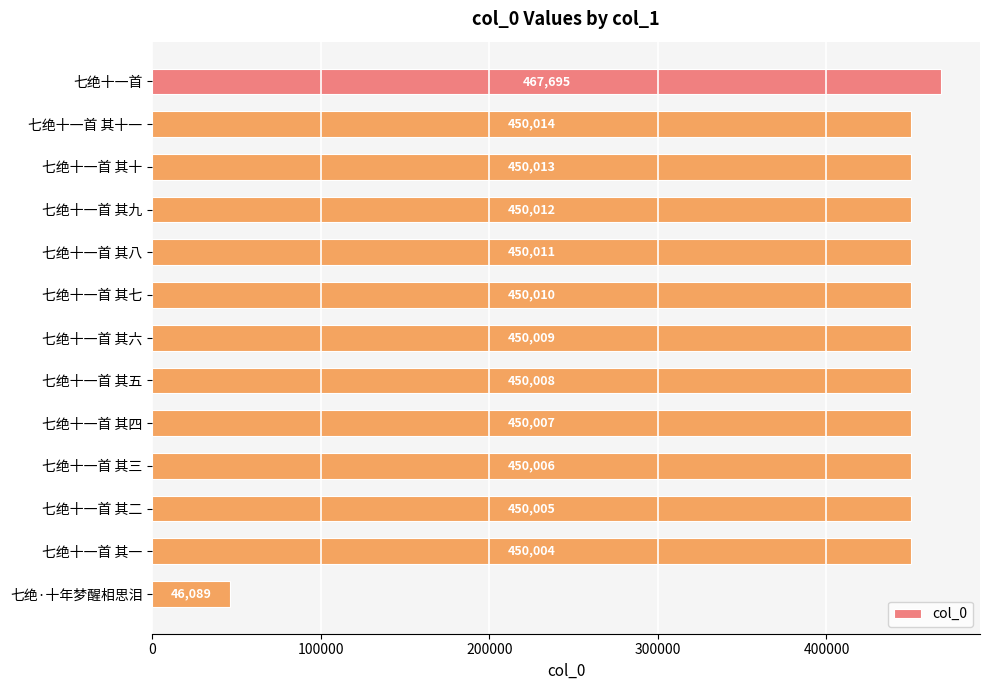

What is the label of the 8th bar from the bottom?

七绝十一首 其七